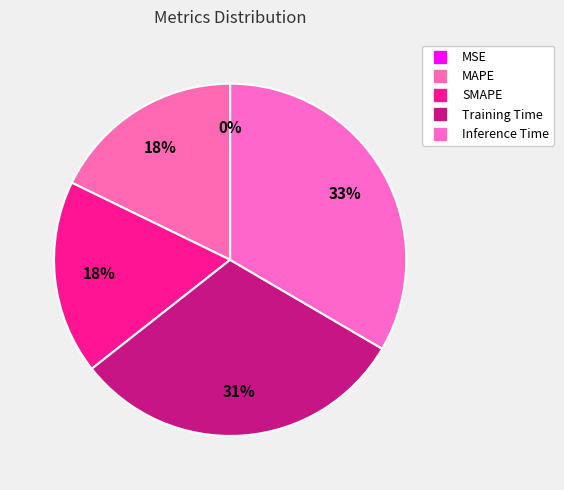

What percentage is the Inference Time slice, to the nearest percent?

33%